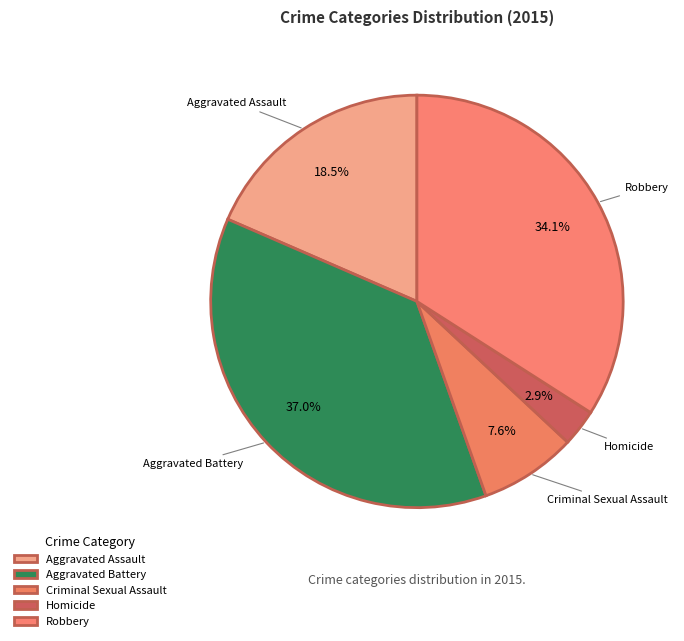

Is there any slice that represents more than half of the pie?

No